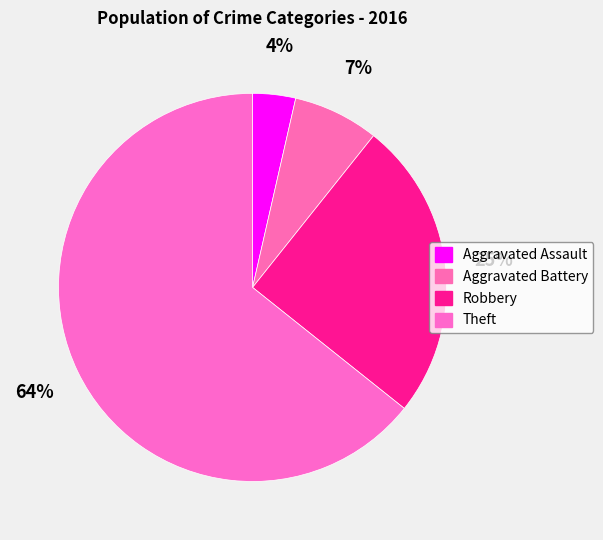

To the nearest percent, what percentage of the pie is Theft?

64%